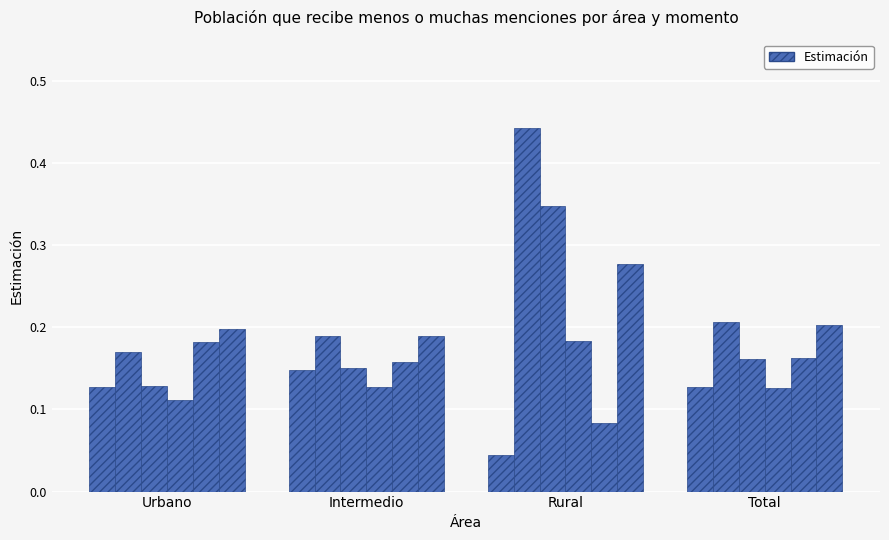

How many bars are there in each group?

6